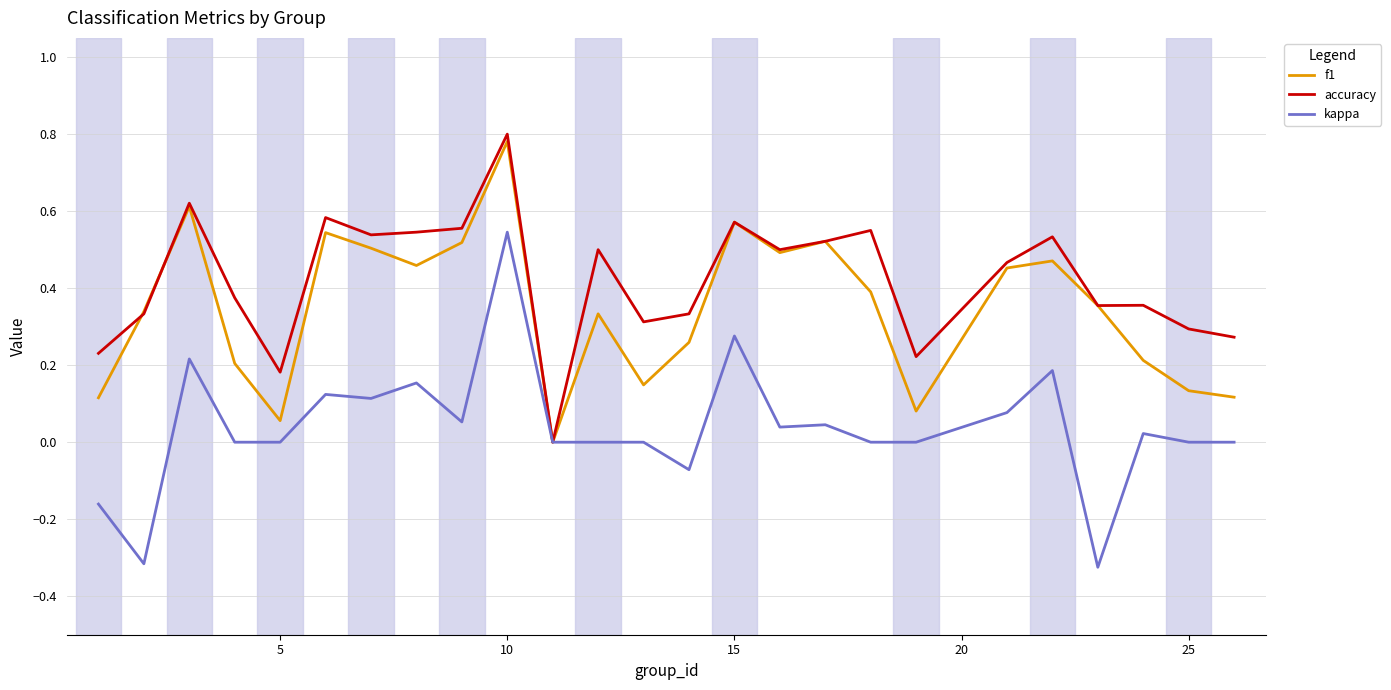

Which series has the largest total across all categories?

accuracy